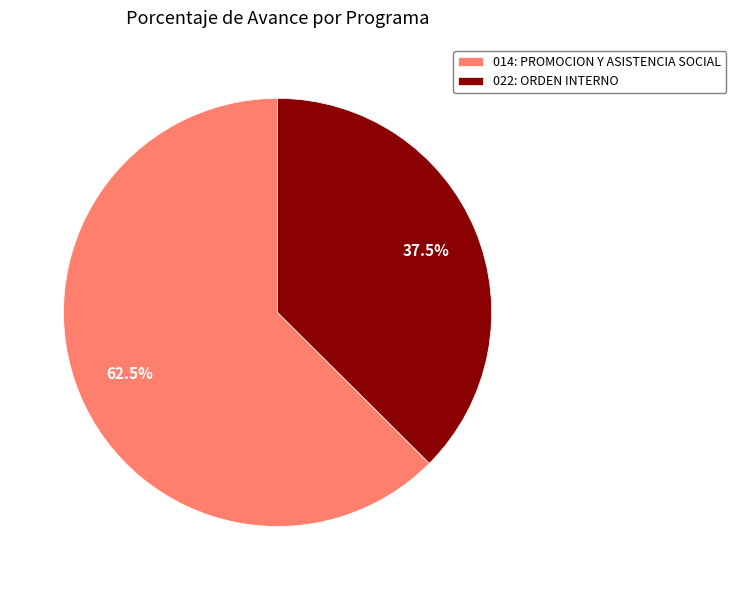

Does any single category account for the majority?

Yes